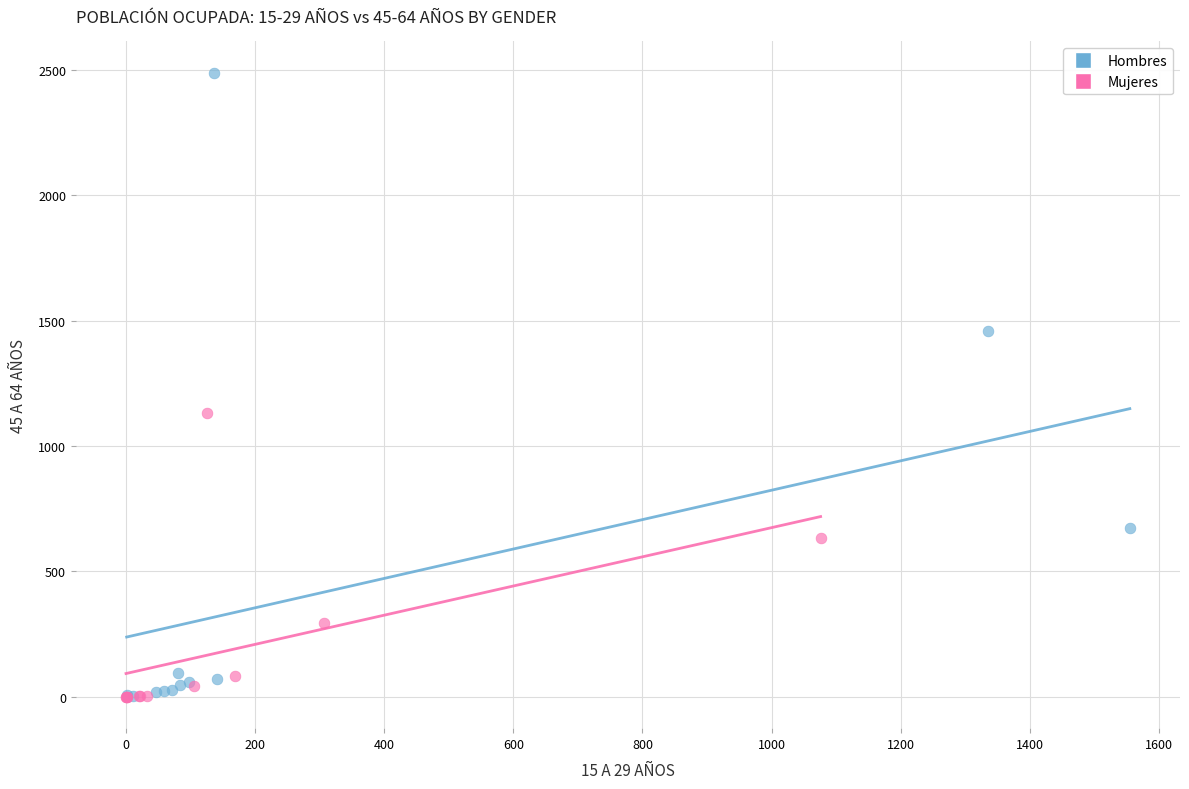

Which series has the widest spread of Y values?

Hombres